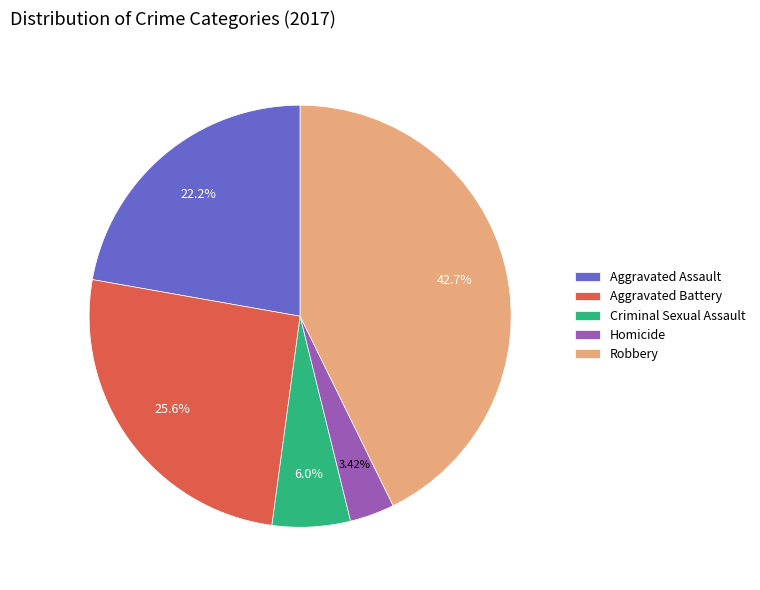

Rank the categories by value from lowest to highest.

Homicide, Criminal Sexual Assault, Aggravated Assault, Aggravated Battery, Robbery